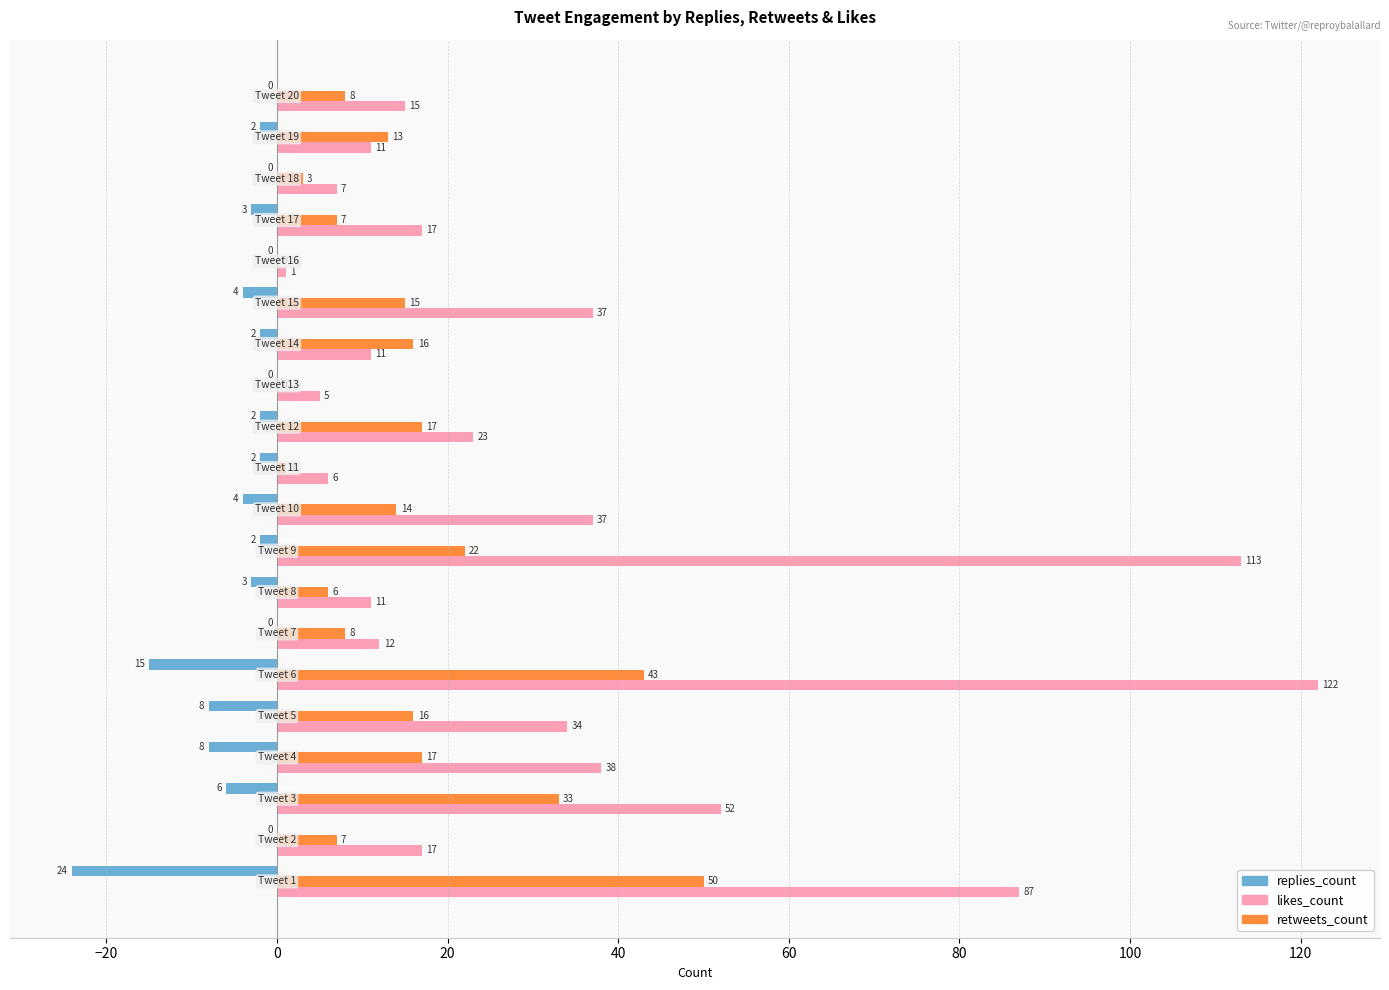

Which series has the largest total across all categories?

likes_count